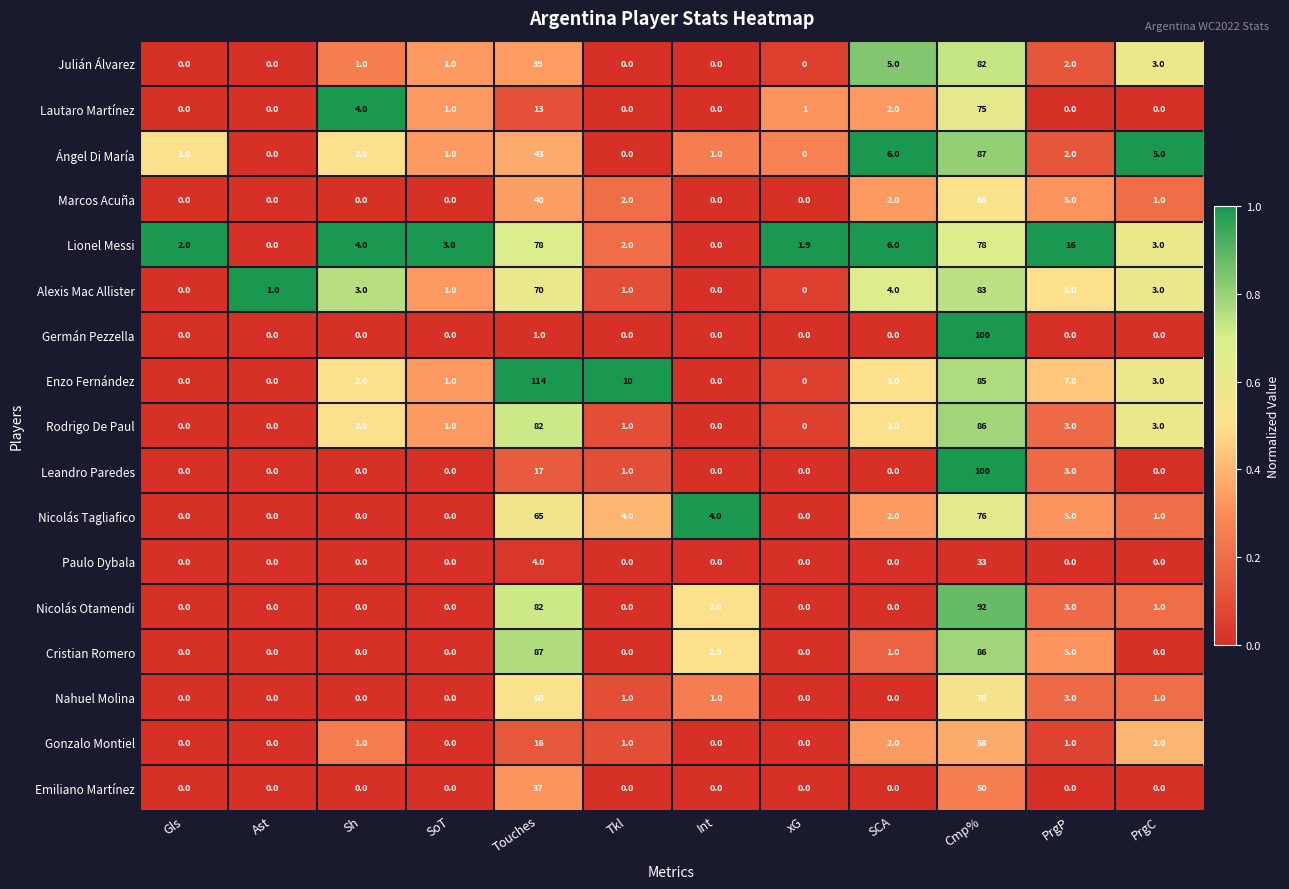

What is the approximate value of Nahuel Molina at Tkl?

1.0